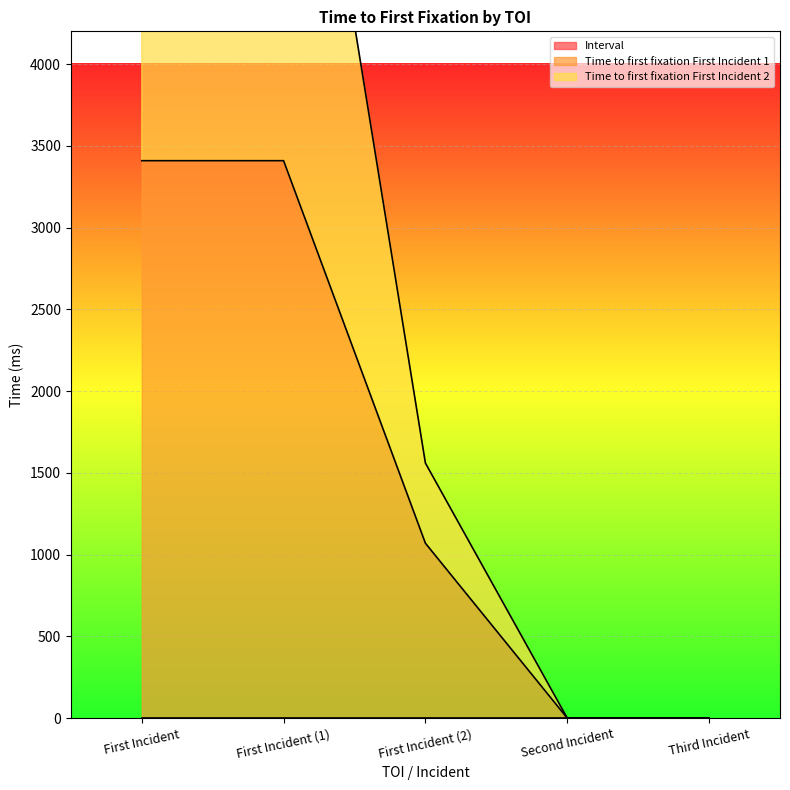

How many lines are shown in the chart?

2